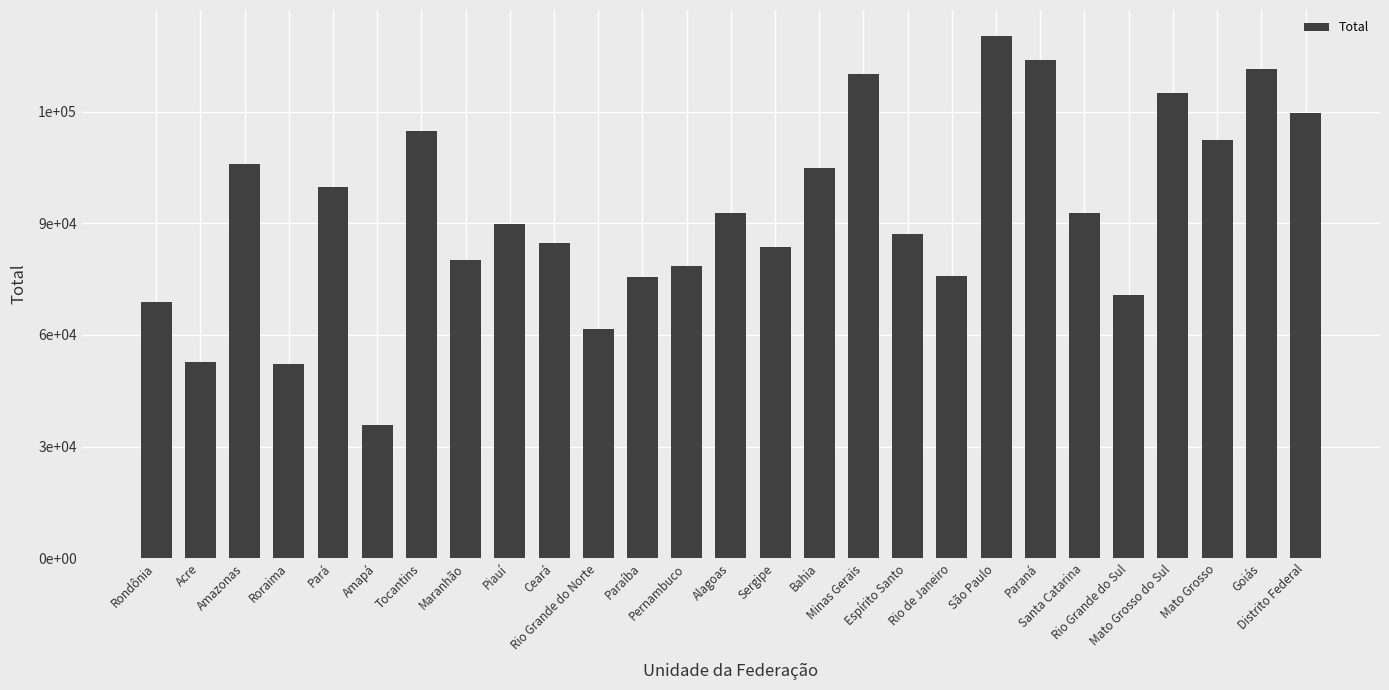

Reading left to right, what are all the values shown in this chart?

68862	52787	105999	52231	99674	35912	114813	80108	89727	84611	61592	75720	78449	92774	83649	104811	130083	87021	75917	140365	133862	92696	70678	125011	112405	131489	119649